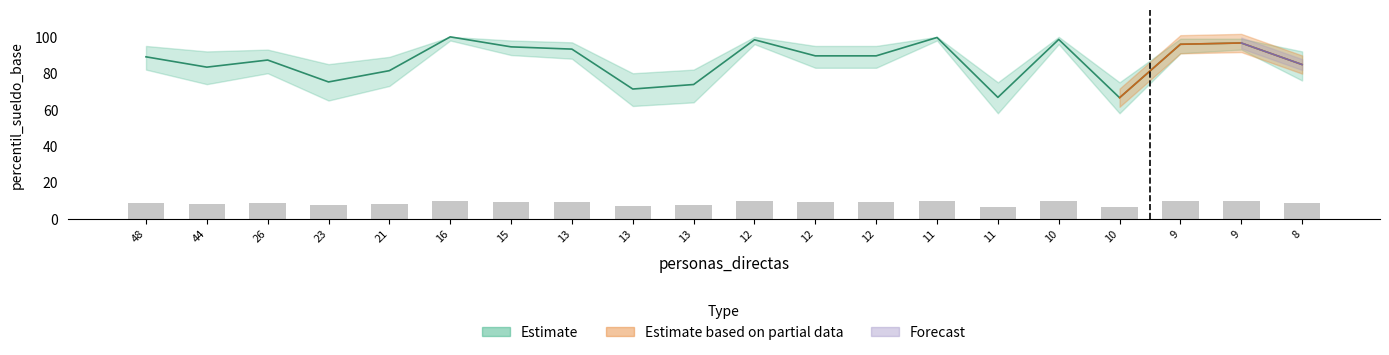

What is the ratio of the value at 23 to the value at 13?

0.8